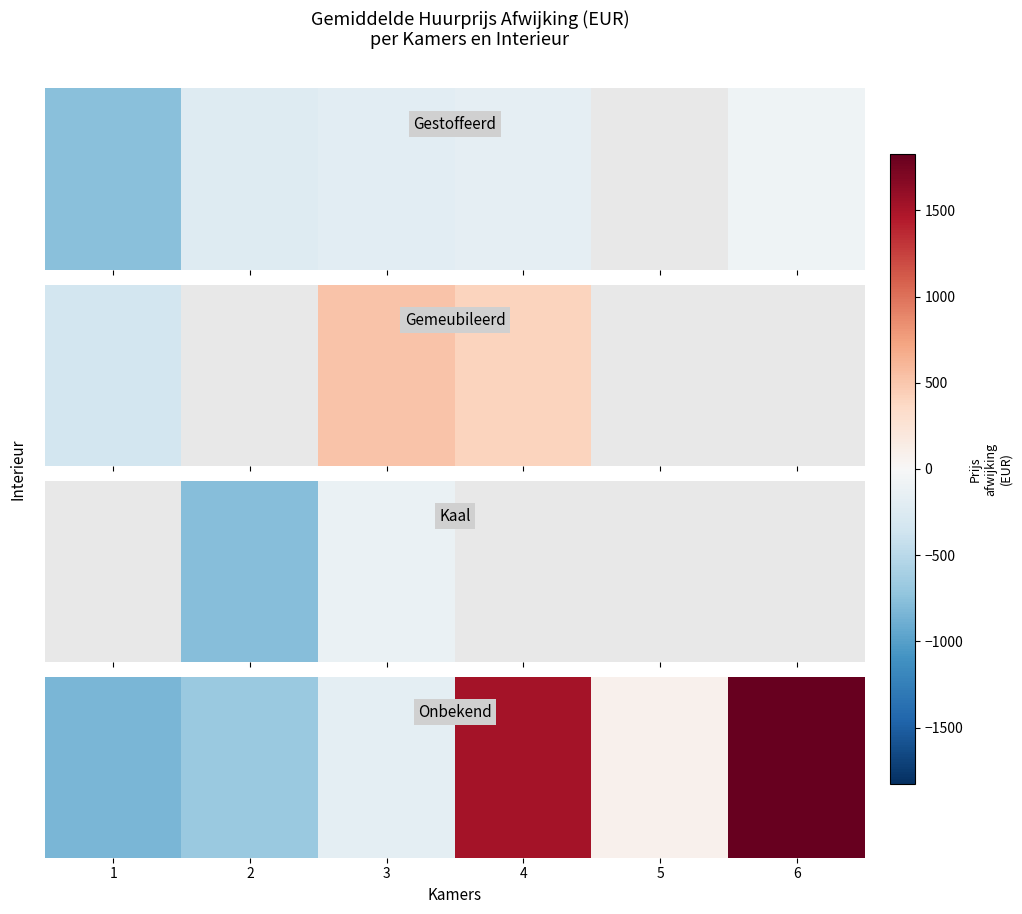

True or false: the data shows 1826.4 at 6.

True